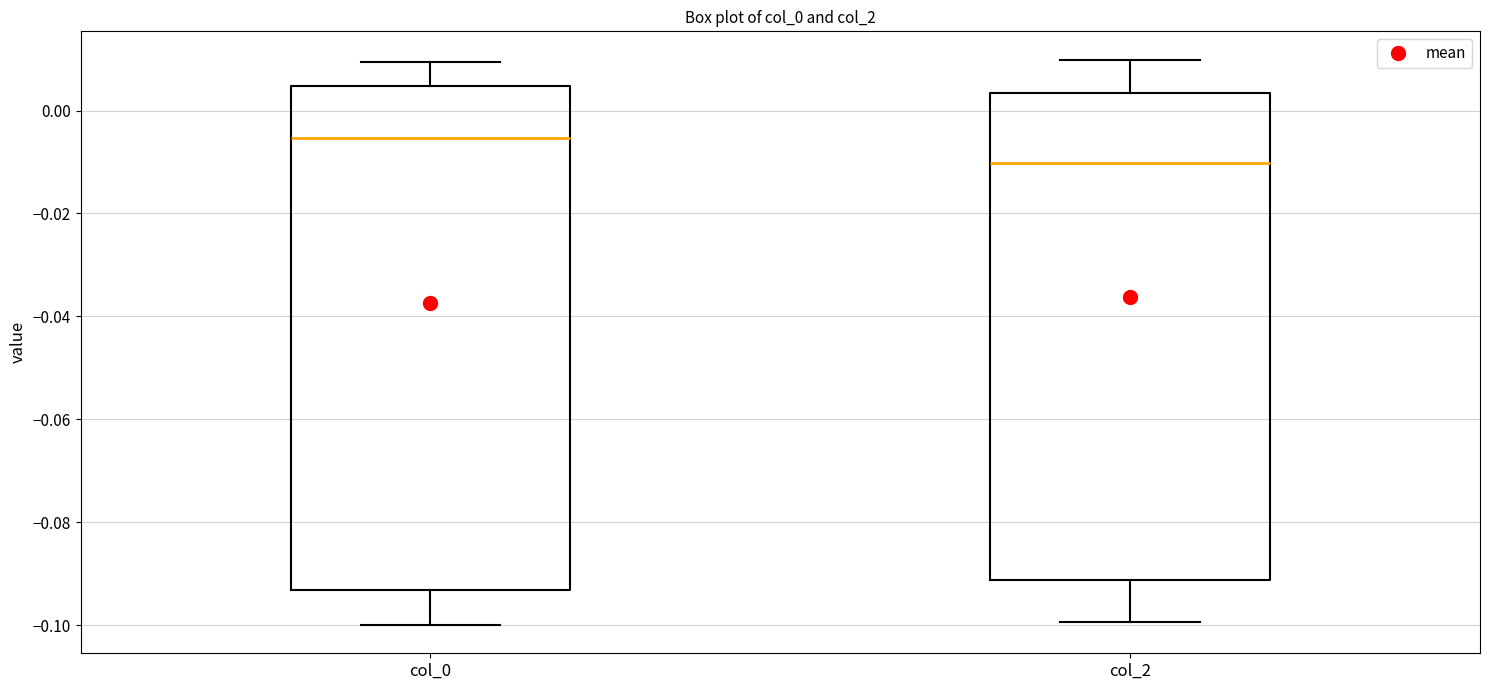

Which box's median line is the highest?

col_0